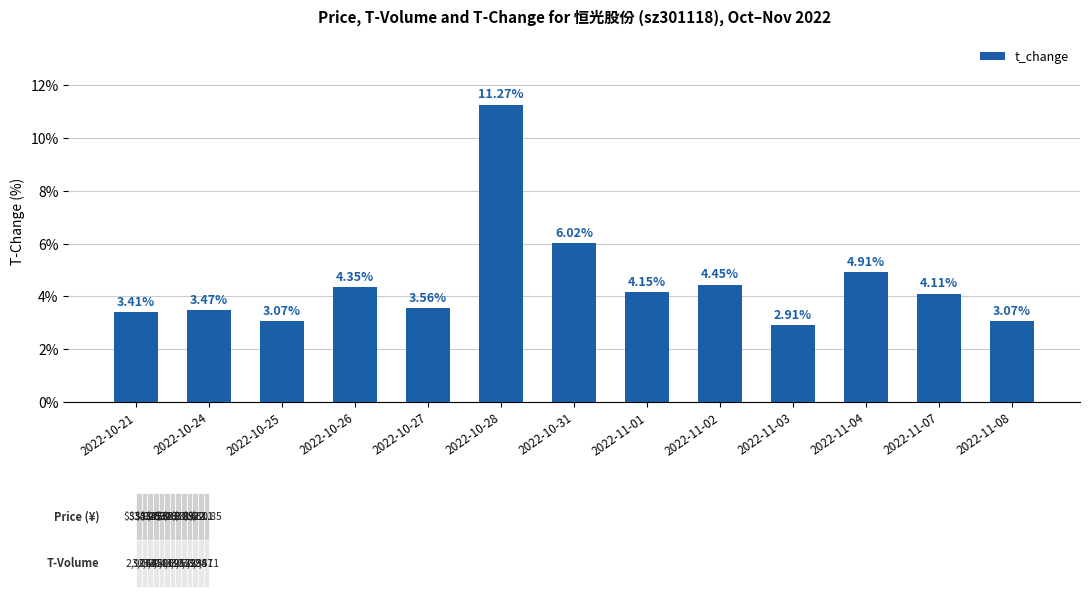

Are the bars horizontal?

No